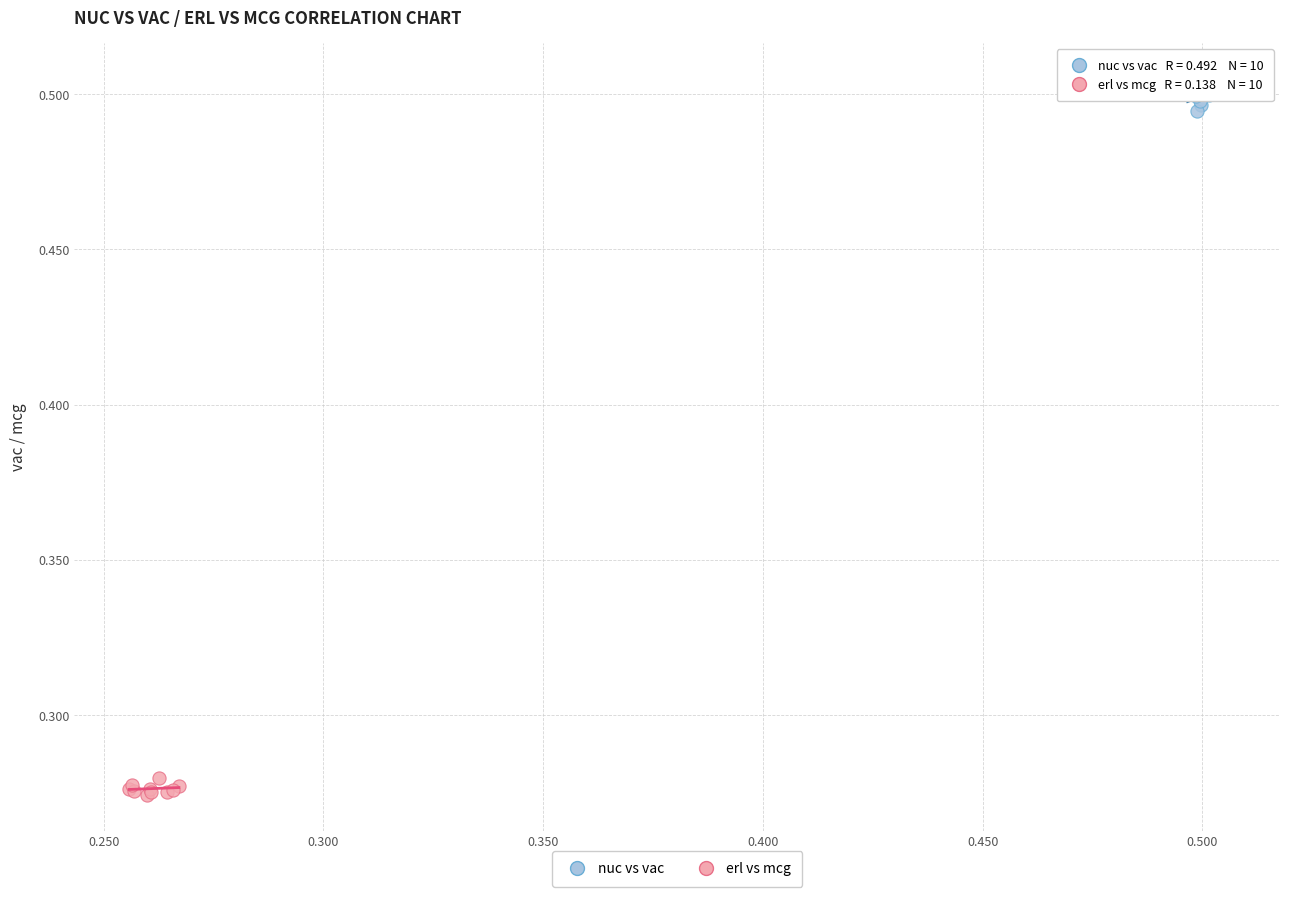

Which series reaches the minimum Y coordinate?

erl vs mcg